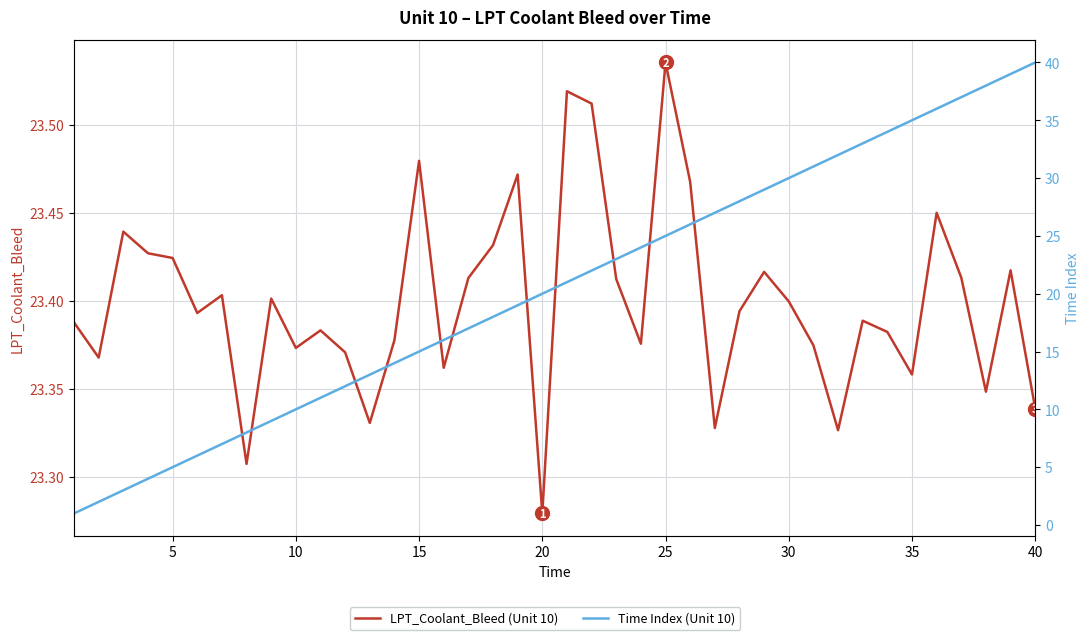

True or false: LPT_Coolant_Bleed (Unit 10) and Time Index (Unit 10) intersect in this chart.

True